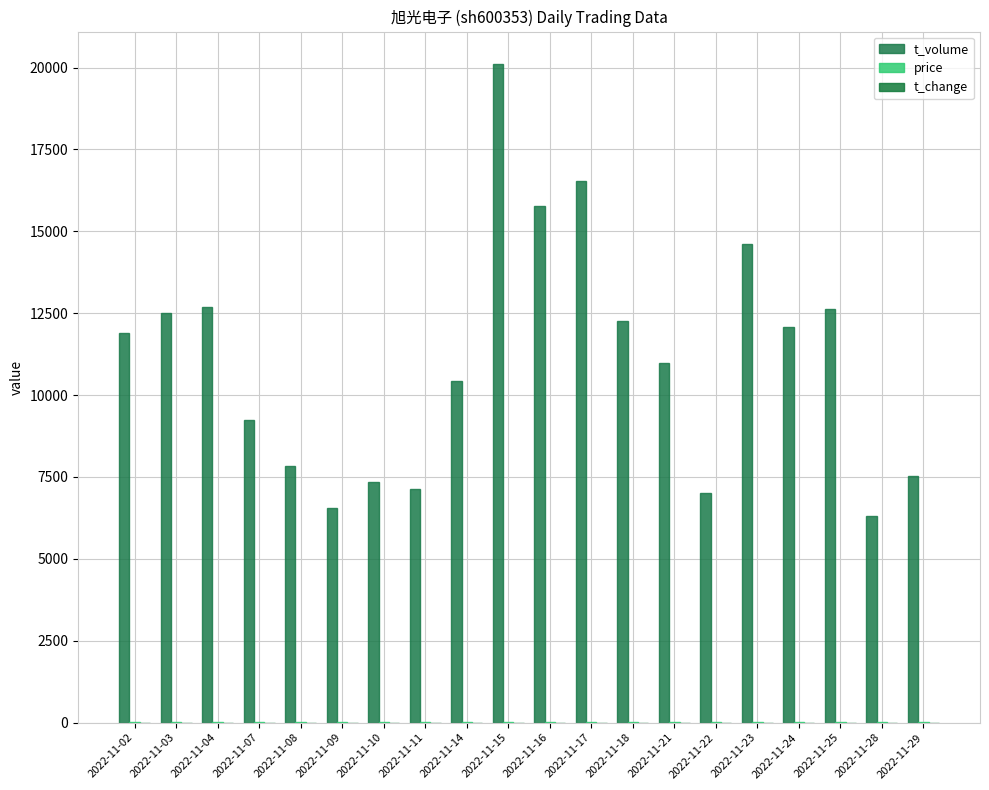

Which label corresponds to the largest value in the chart?

2022-11-15